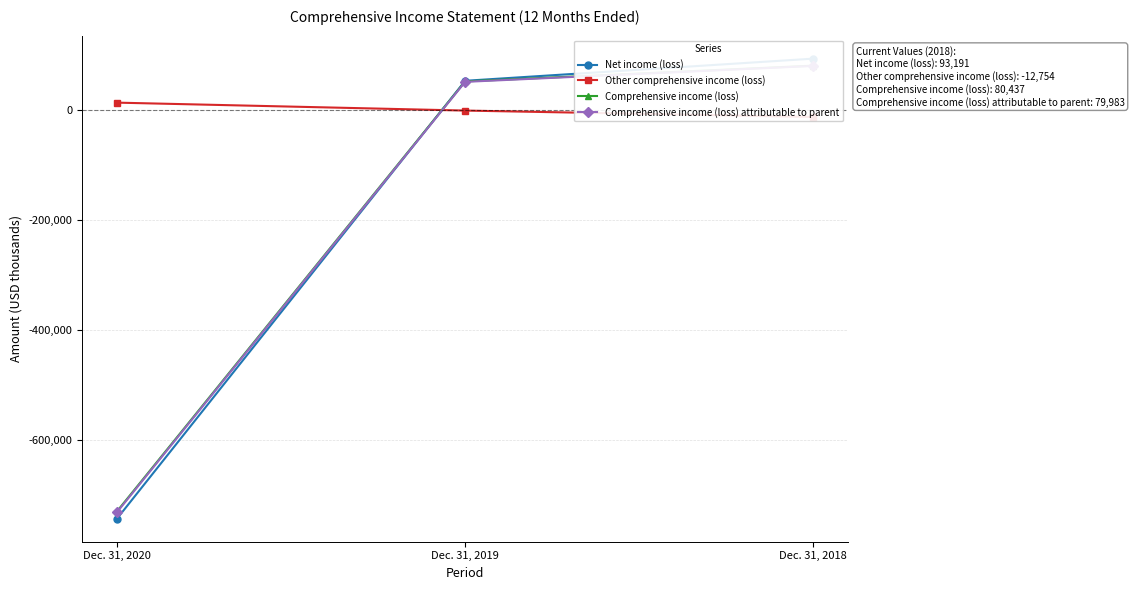

At how many categories does at least one series exceed -445259?

3